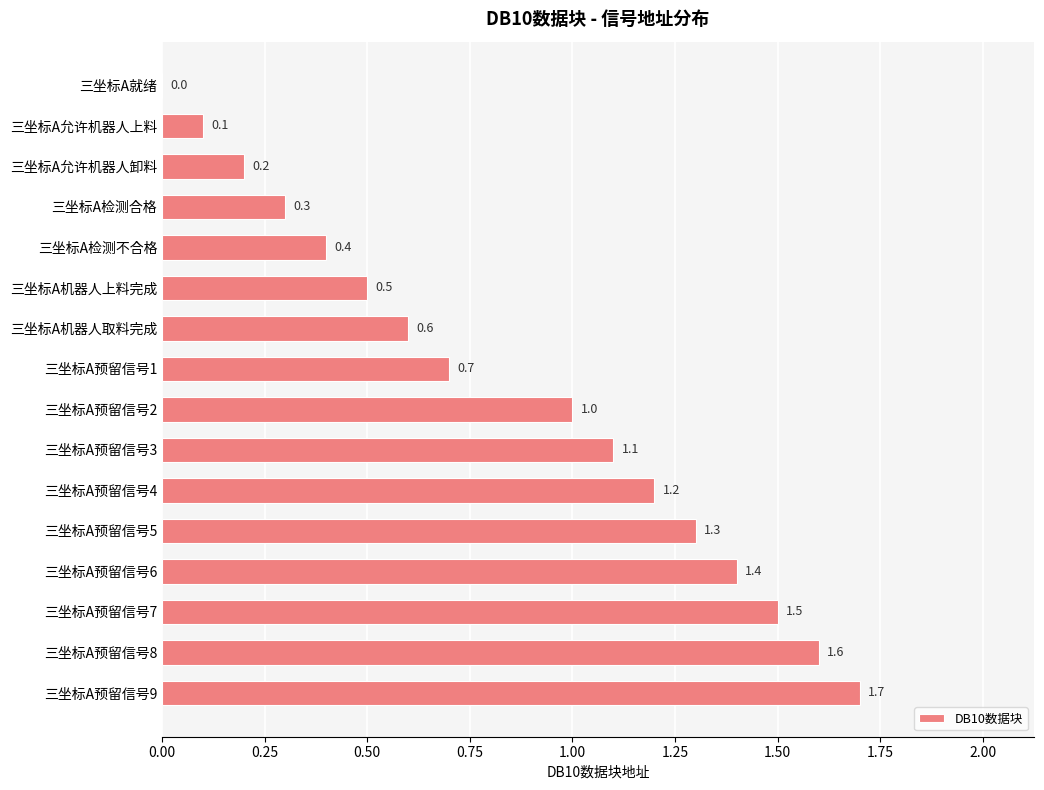

What is the sum of all values?

13.6